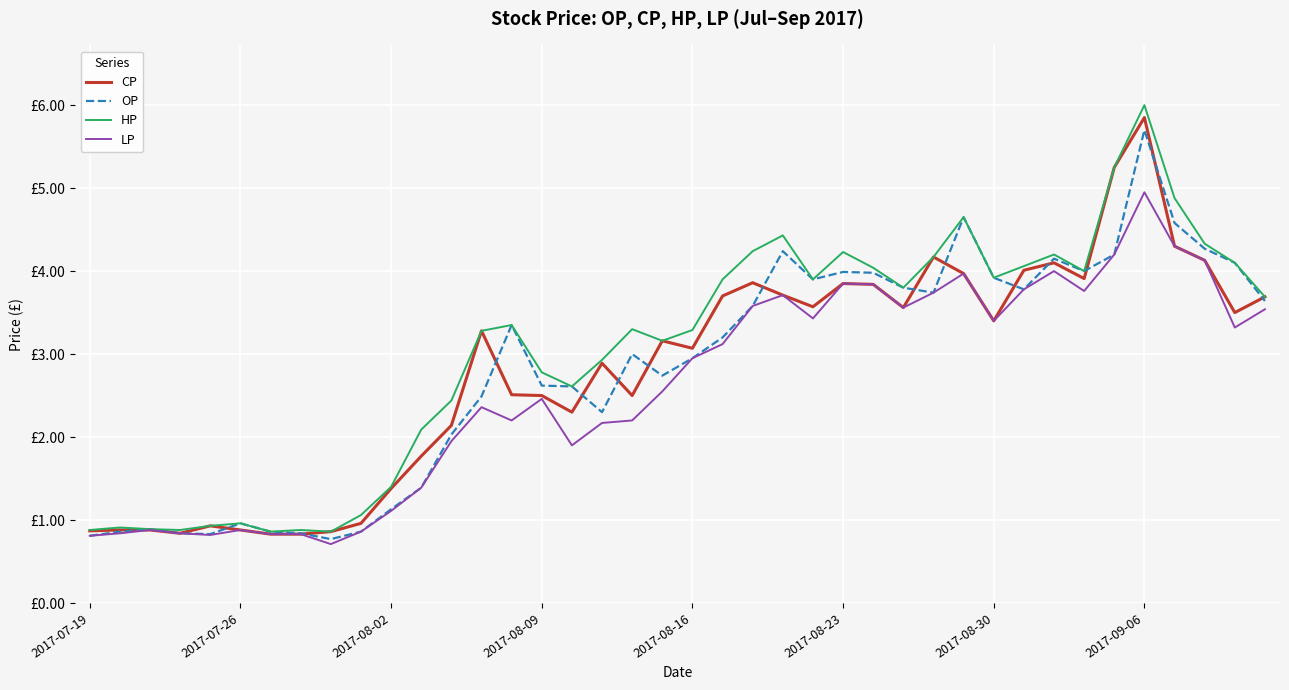

At which category is the sum across all series the highest?

2017-09-06